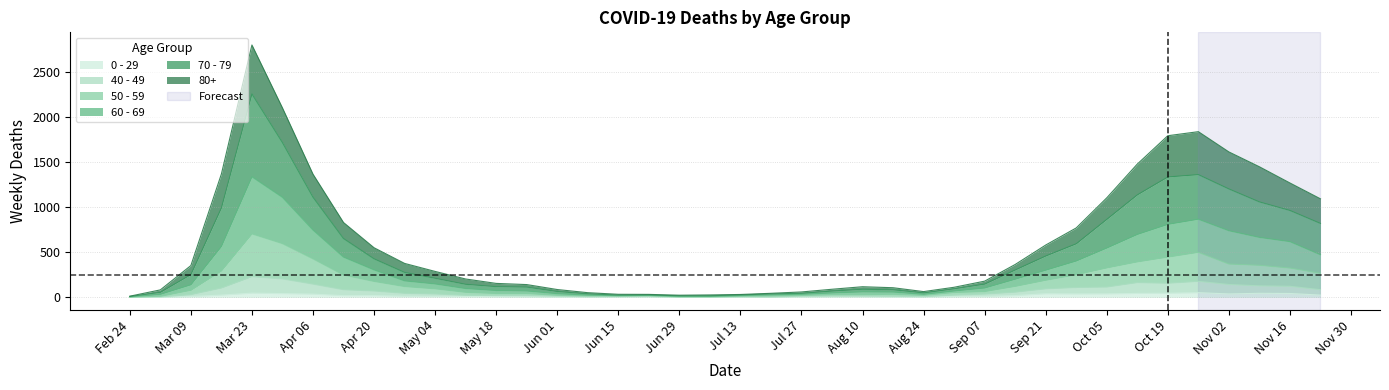

How many data points in 0 - 29 are less than 11?

20